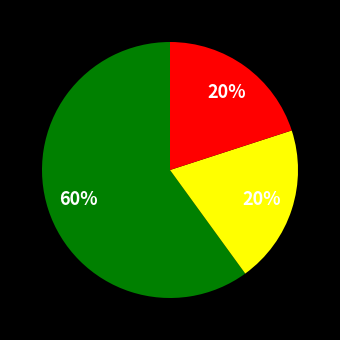

To the nearest percent, what is the average slice percentage?

33%